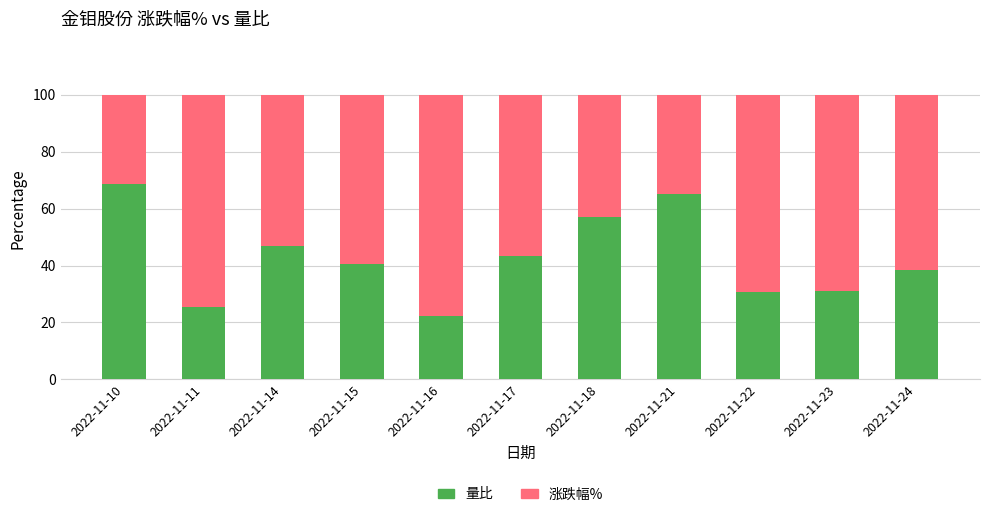

Is it true that 量比 equals 22.3 at 2022-11-16?

True